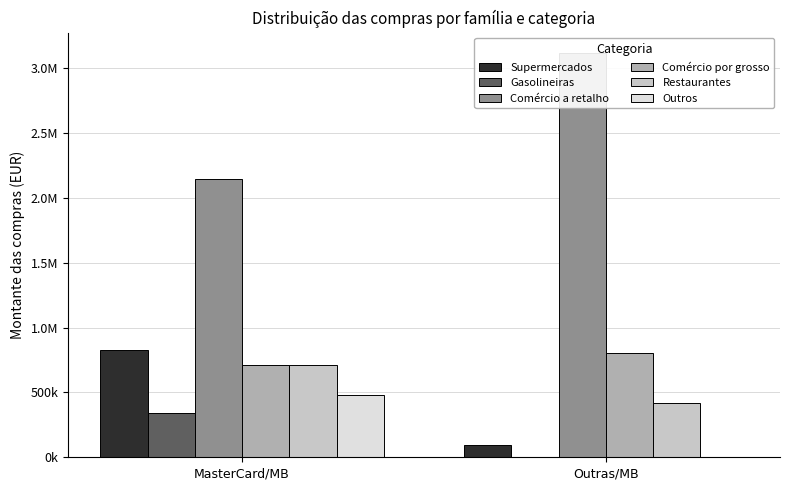

At which label is Supermercados closest to 459720?

Outras/MB